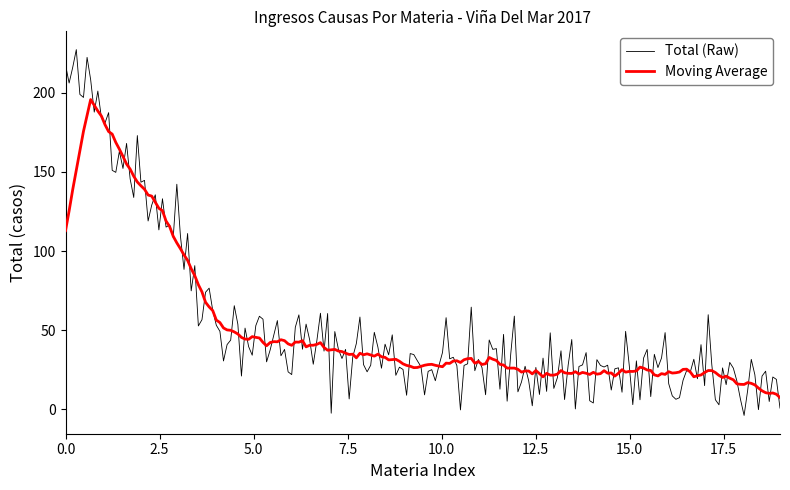

What is the maximum value shown in the chart?

227.1